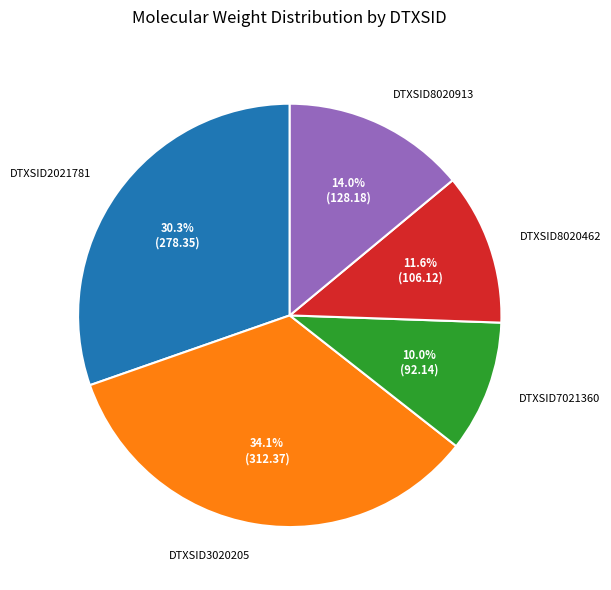

How many segments does this pie chart have?

5